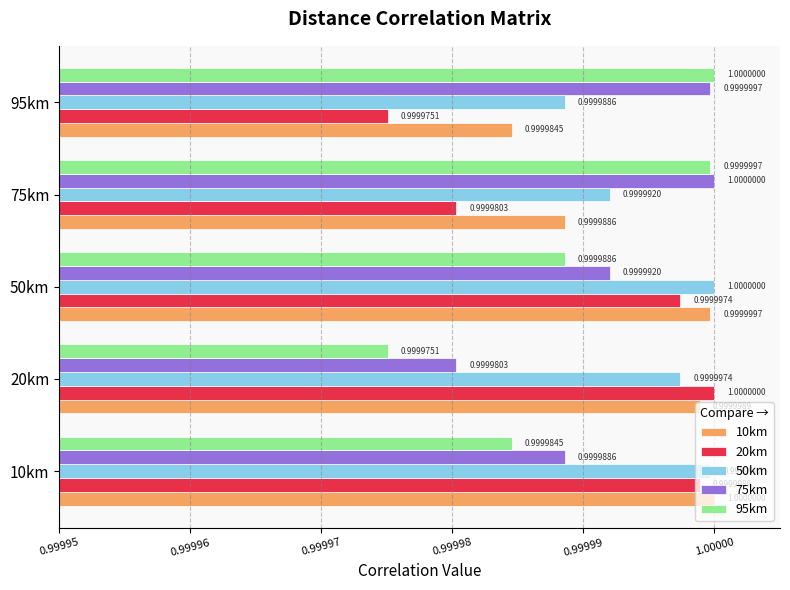

Is the value of 75km at 95km greater than the value of 20km at 50km?

Yes